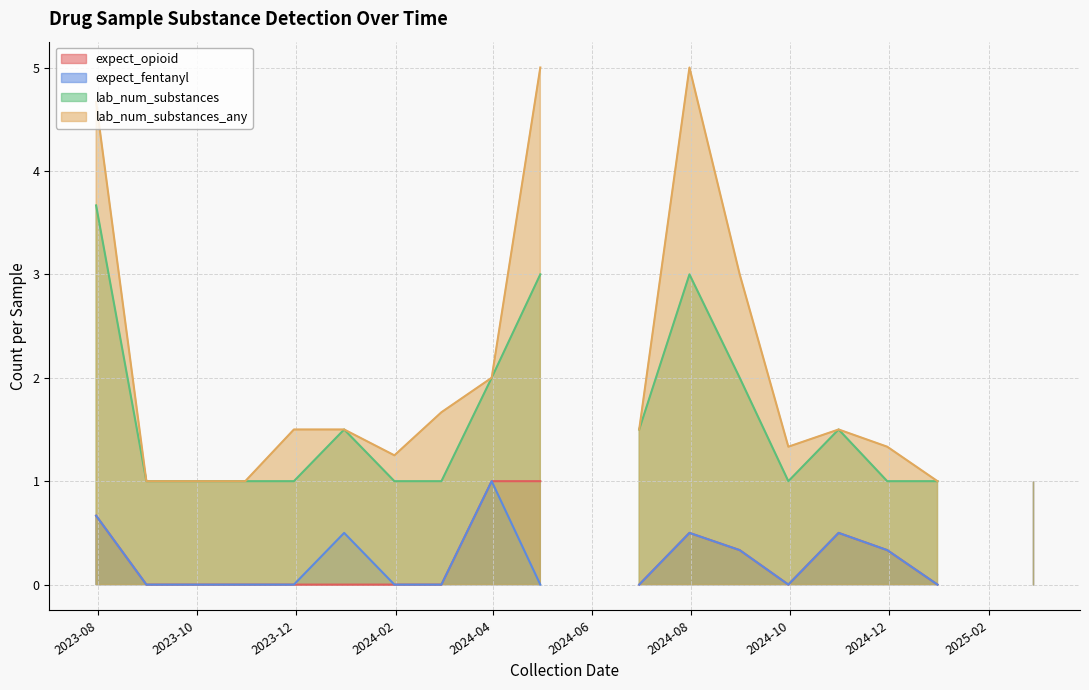

What are all the series names shown in the legend?

expect_opioid, expect_fentanyl, lab_num_substances, lab_num_substances_any